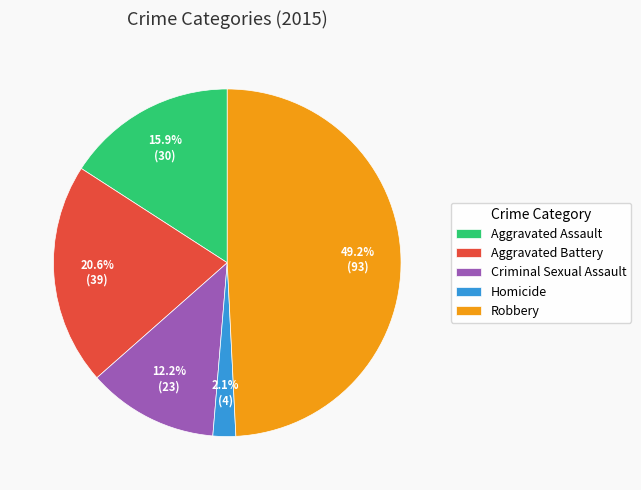

Is it true that Aggravated Battery is 21% of the pie?

True